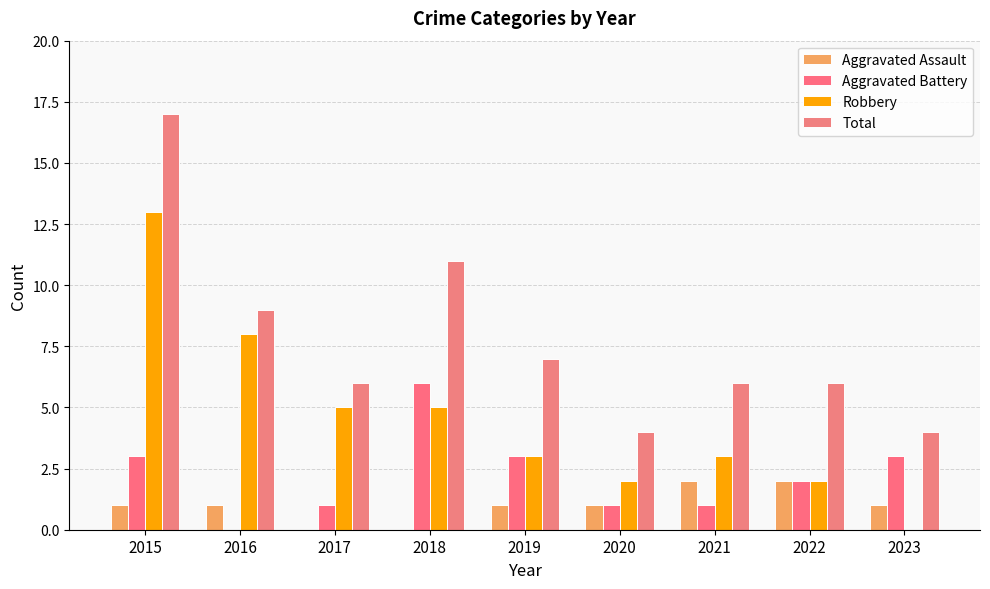

Which series has the largest total across all categories?

Total